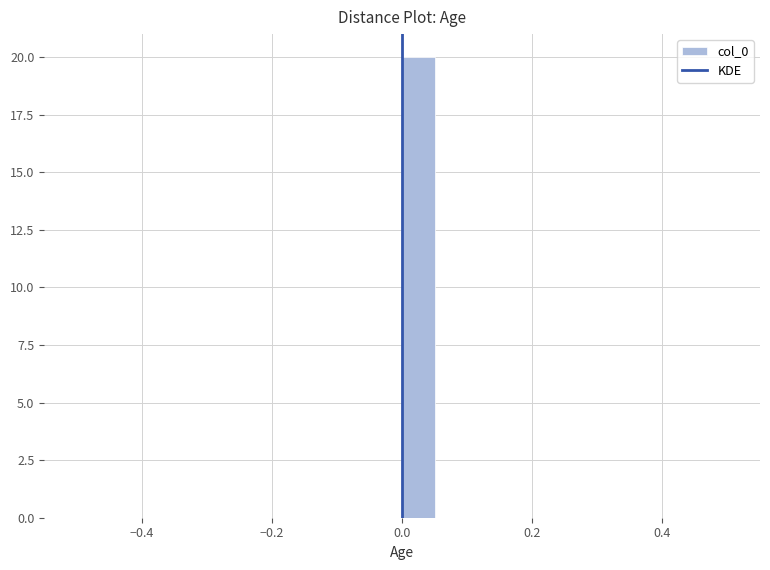

Around what value on the x-axis is the tallest bar? Give the approximate position of its centre, as read against the axis.

0.02